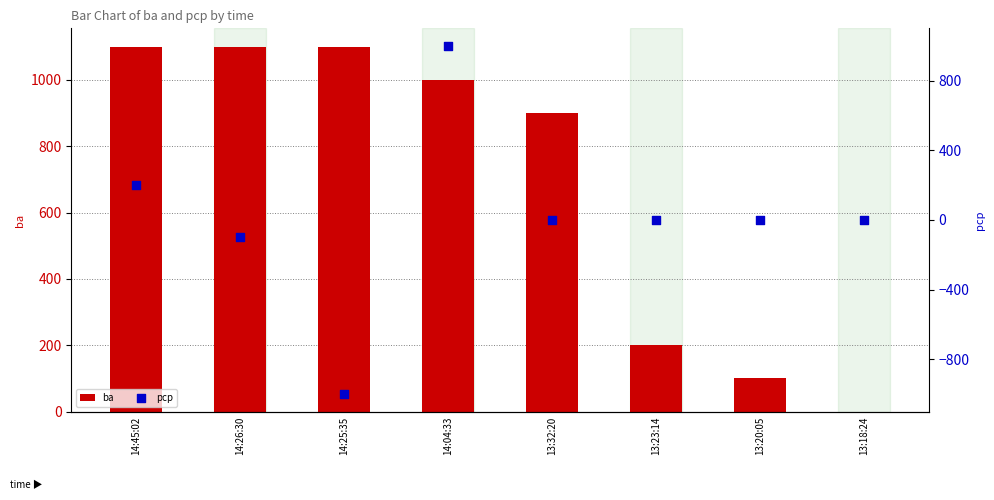

What are all the series names shown in the legend?

ba, pcp